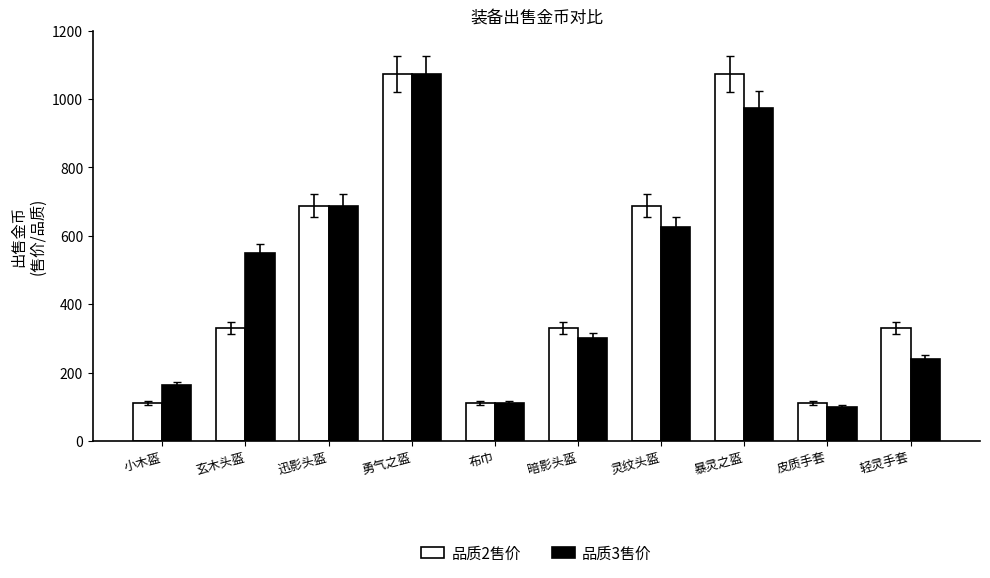

What position from the right is 迅影头盔?

8